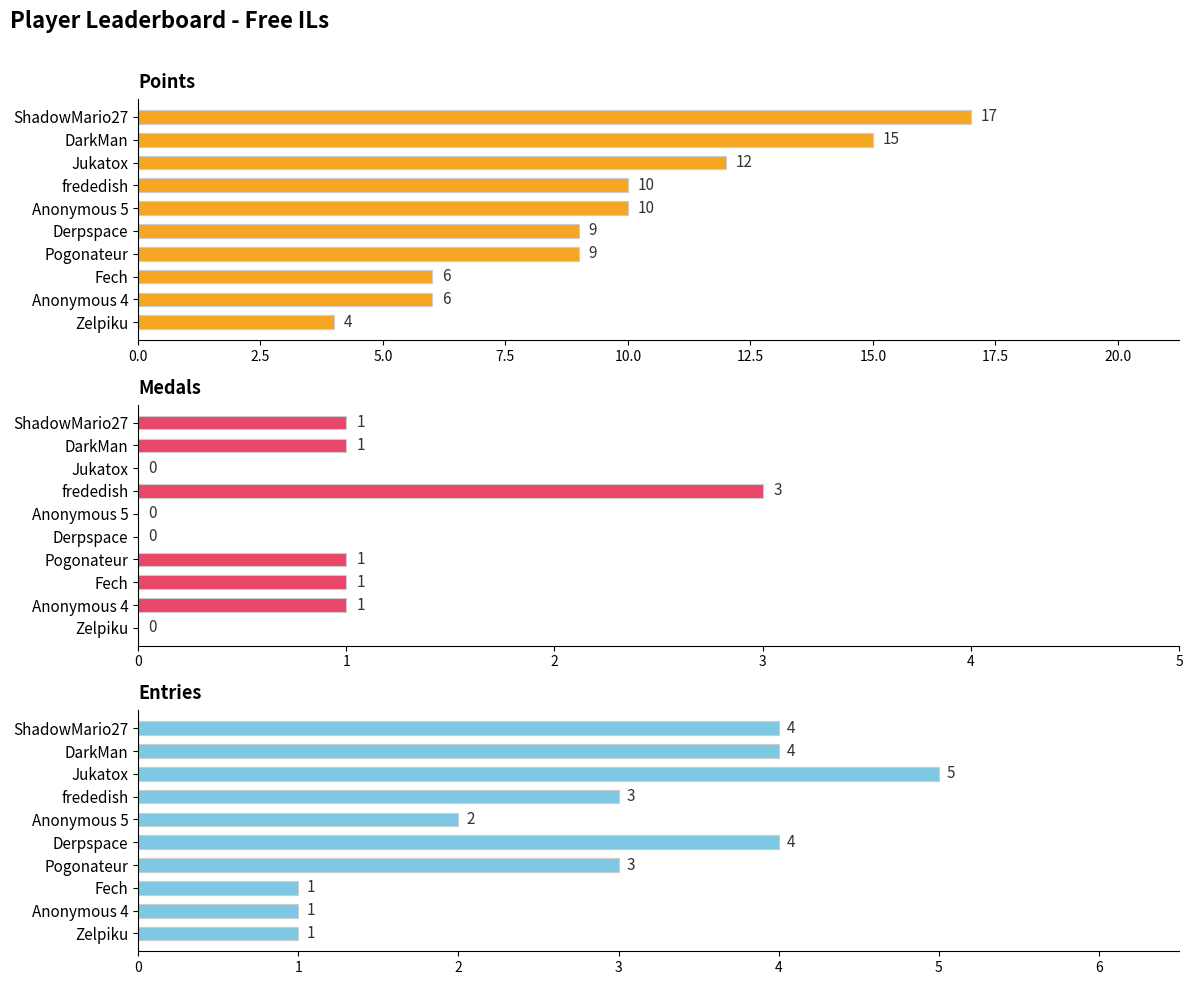

What is the value of the Points bar at the 4th from the left?

10